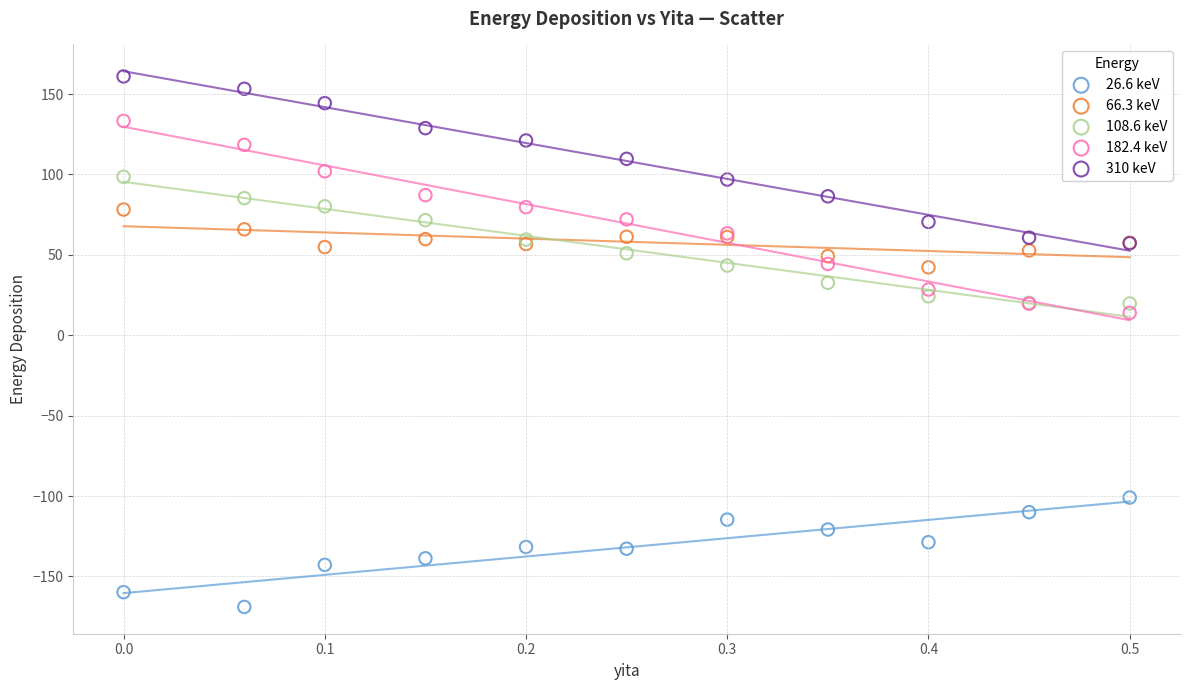

Across all series, what Y value is closest to -4?

13.9